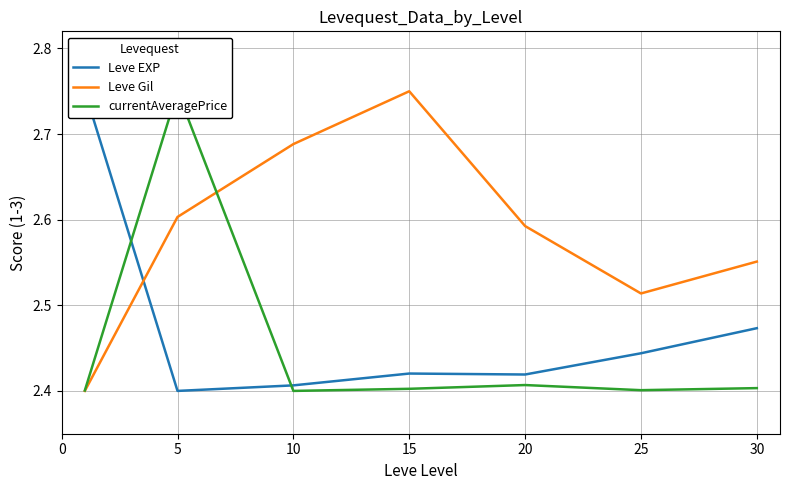

List the series in order of their overall mean, lowest first.

currentAveragePrice, Leve EXP, Leve Gil